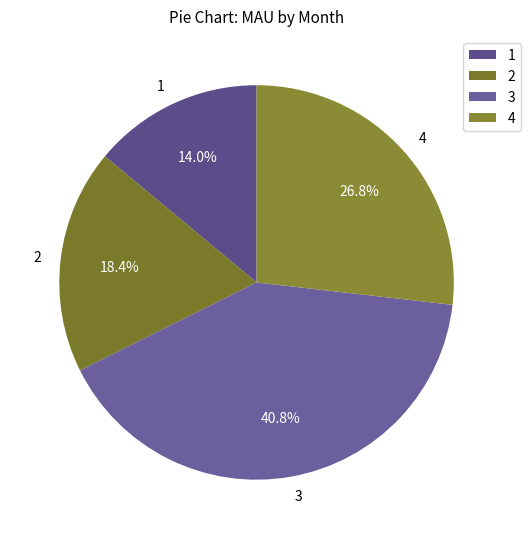

What is the total percentage of 3 and 2?

59.2%